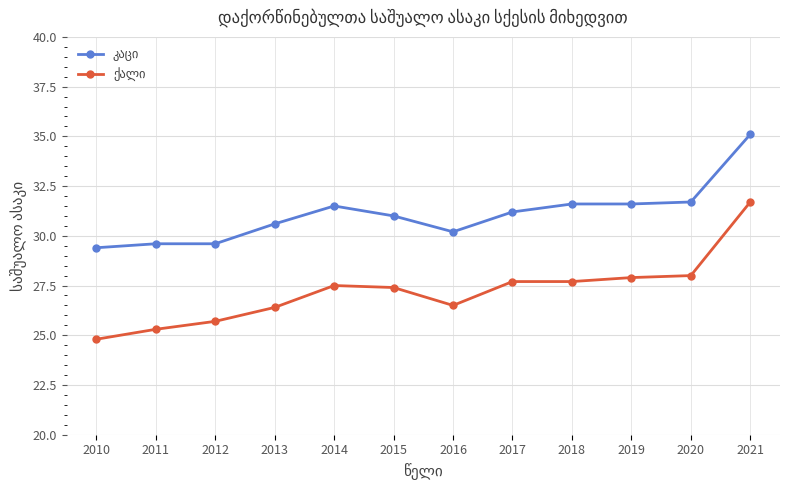

What is the greatest value displayed?

35.1